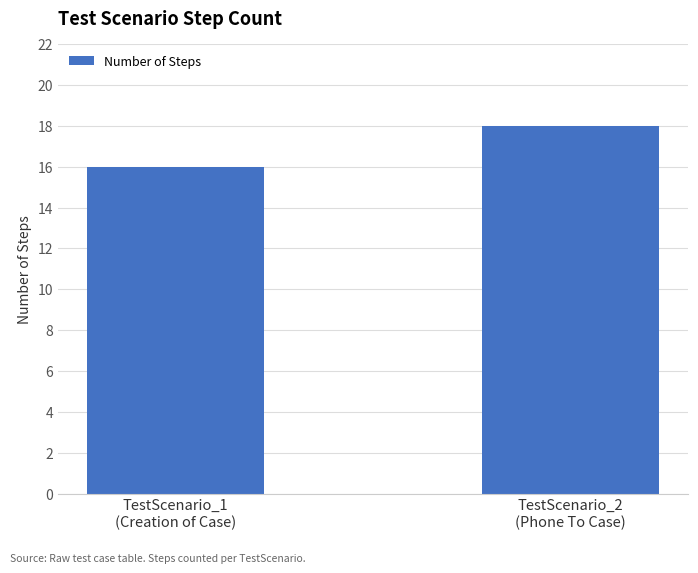

What is the maximum value shown in the chart?

18